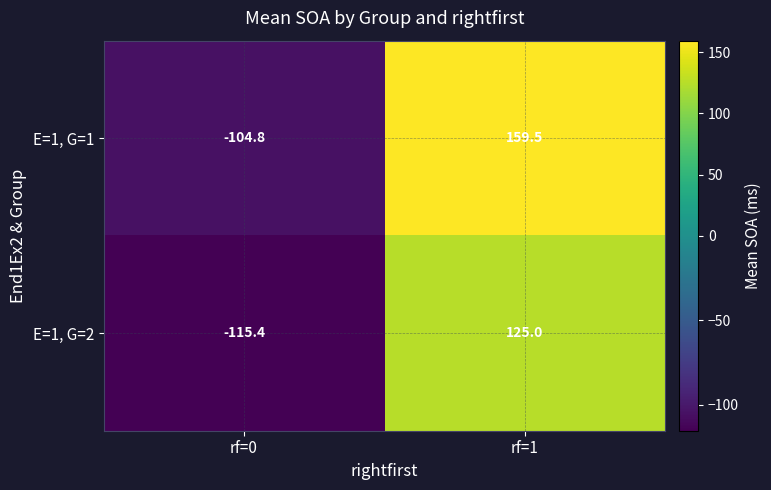

Reading left to right, what are all the values shown in this chart?

E=1, G=1: -104.8	159.5
E=1, G=2: -115.4	125.0